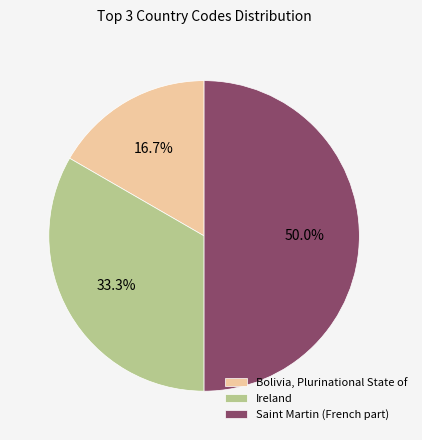

Is Bolivia, Plurinational State of the majority of the pie?

No